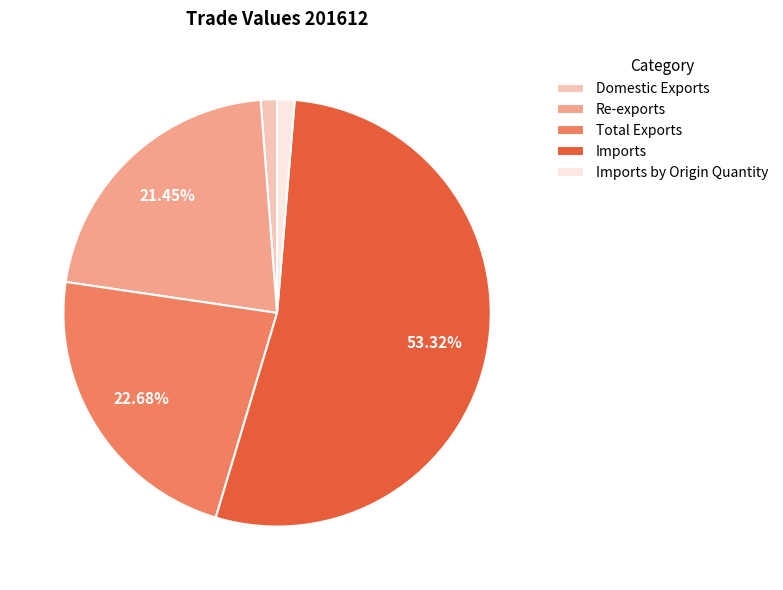

Which has a higher value, Domestic Exports or Total Exports?

Total Exports